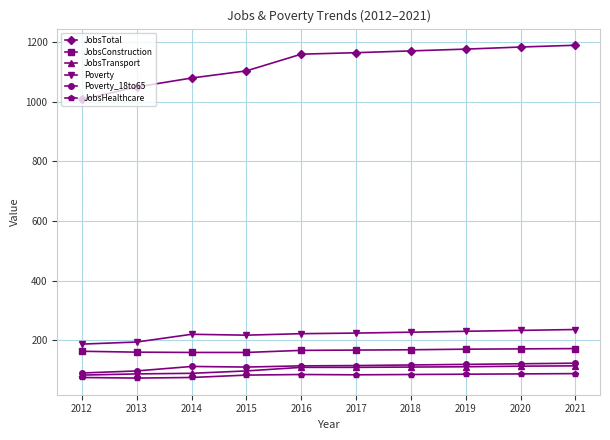

What is the spread (max minus min) of values at 2019?

1091